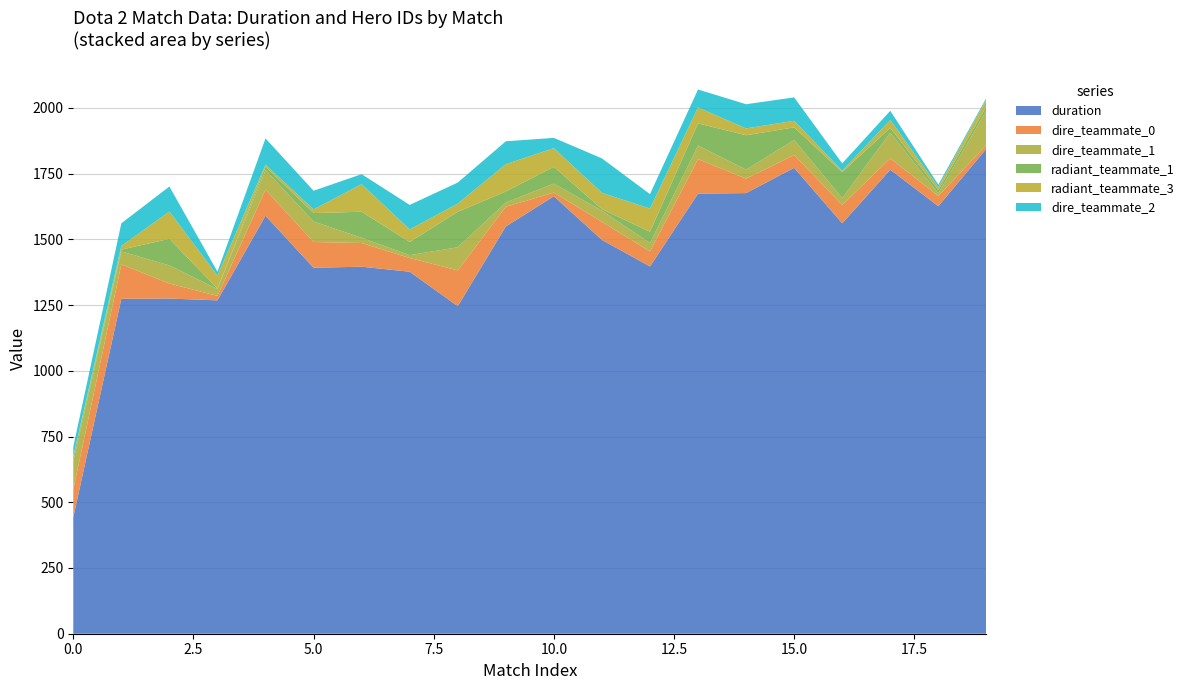

Reading left to right, extract all data points from this chart.

duration: 443	1274	1275	1268	1590	1392	1396	1377	1246	1549	1664	1498	1397	1674	1676	1772	1561	1765	1626	1845
dire_teammate_0: 106	131	57	17	99	98	90	52	136	75	14	69	57	131	55	49	70	43	39	14
dire_teammate_1: 107	49	69	26	75	78	20	11	88	16	34	42	32	52	34	57	26	98	10	131
radiant_teammate_1: 14	7	101	2	12	32	99	50	135	42	64	6	43	84	131	48	99	18	13	16
radiant_teammate_3: 5	14	104	49	8	14	105	48	31	104	71	62	88	61	26	25	5	30	11	26
dire_teammate_2: 36	86	95	15	100	71	38	93	80	87	39	131	55	68	92	89	28	35	9	6